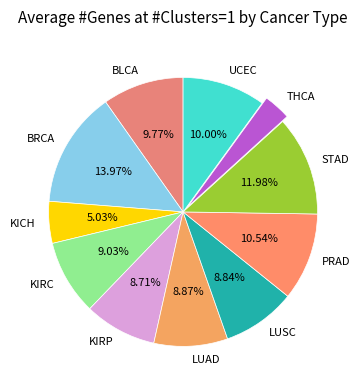

To the nearest percent, what percentage of the pie is UCEC?

10%